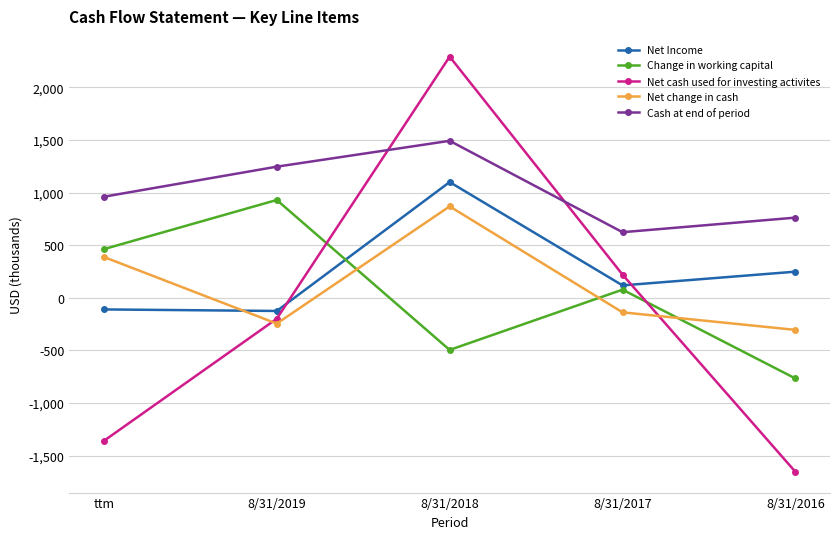

Where does the Net cash used for investing activites series first go above -199?

8/31/2018